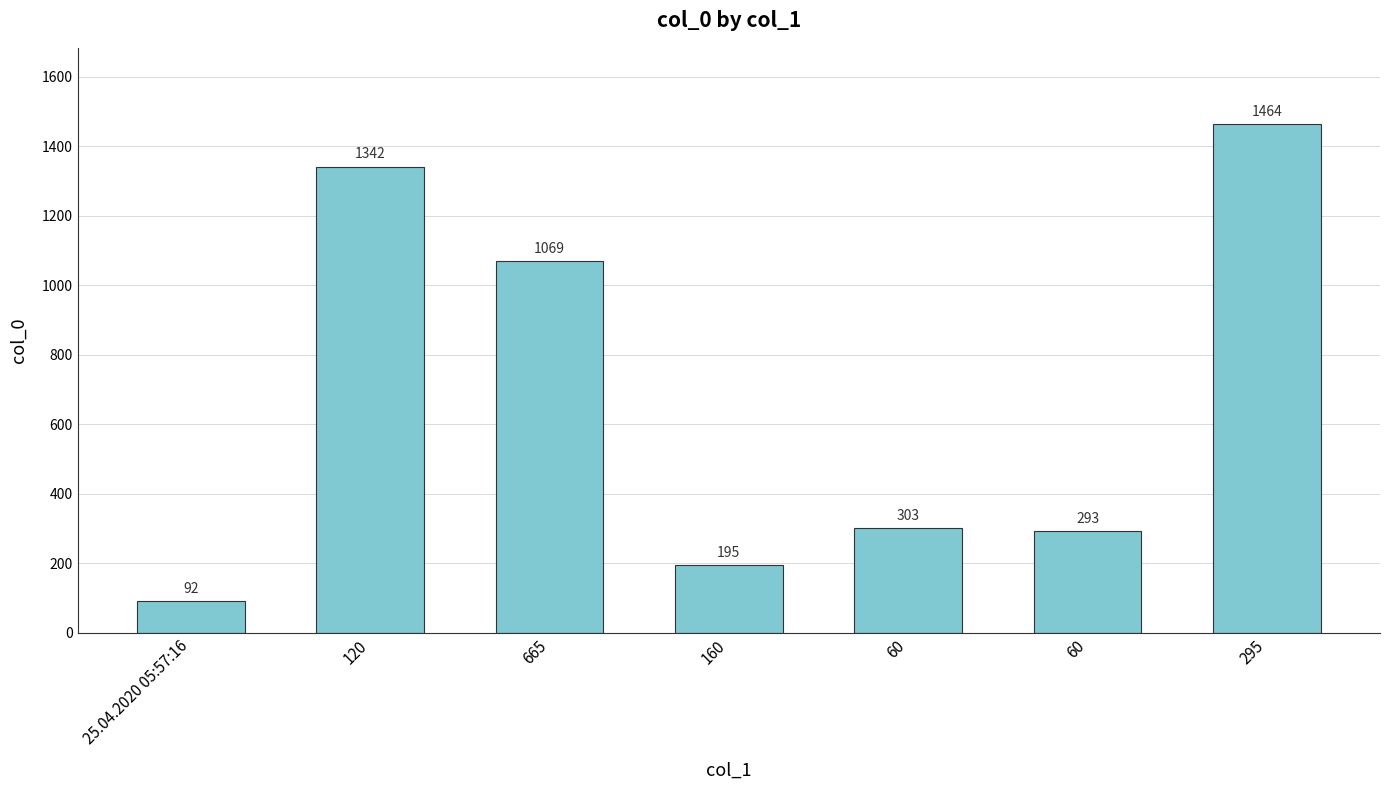

At which category does the chart reach its peak across all series?

295